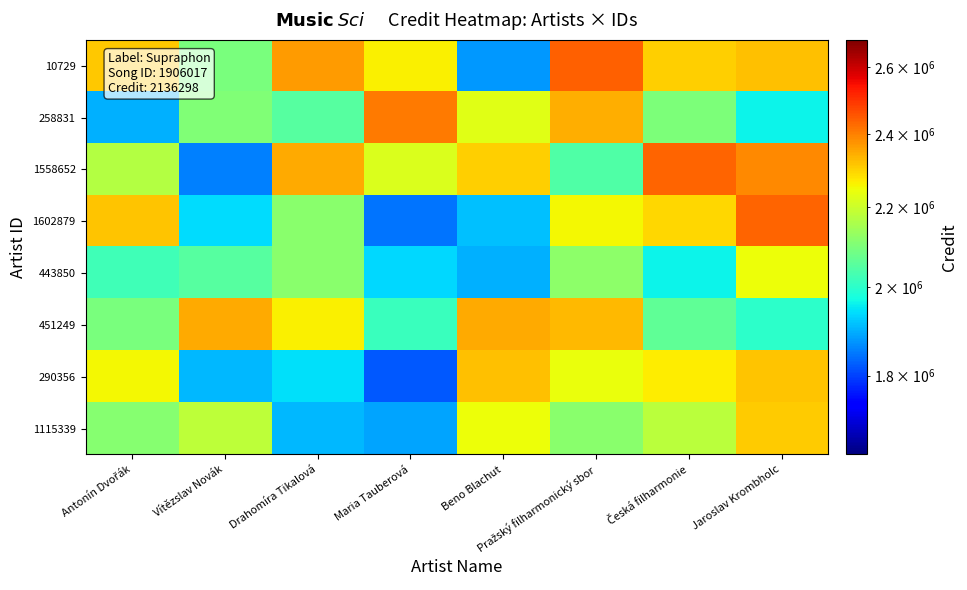

Reading right to left, transcribe all the data shown in this chart.

10729: Jaroslav Krombholc=2319633.6	Česká filharmonie=2303659.7	Pražský filharmonický sbor=2441119.3	Beno Blachut=1876210.6	Maria Tauberová=2262789.1	Drahomíra Tikalová=2366119.6	Vítězslav Novák=2097125.8	Antonín Dvořák=2311873.5
258831: Jaroslav Krombholc=1961488.2	Česká filharmonie=2100032.8	Pražský filharmonický sbor=2343152.5	Beno Blachut=2228499.6	Maria Tauberová=2409807.2	Drahomíra Tikalová=2053493.8	Vítězslav Novák=2104500.9	Antonín Dvořák=1897960.0
1558652: Jaroslav Krombholc=2388245.2	Česká filharmonie=2437963.4	Pražský filharmonický sbor=2043065.2	Beno Blachut=2301703.7	Maria Tauberová=2220680.3	Drahomíra Tikalová=2346273.3	Vítězslav Novák=1856753.1	Antonín Dvořák=2171280.8
1602879: Jaroslav Krombholc=2435920.0	Česká filharmonie=2293163.5	Pražský filharmonický sbor=2253612.1	Beno Blachut=1914735.8	Maria Tauberová=1843926.7	Drahomíra Tikalová=2114969.8	Vítězslav Novák=1940595.2	Antonín Dvořák=2314711.0
443850: Jaroslav Krombholc=2245130.0	Česká filharmonie=1961277.1	Pražský filharmonický sbor=2120727.5	Beno Blachut=1899118.6	Maria Tauberová=1937283.5	Drahomíra Tikalová=2116786.6	Vítězslav Novák=2053277.0	Antonín Dvořák=2024671.3
451249: Jaroslav Krombholc=2000639.7	Česká filharmonie=2064184.1	Pražský filharmonický sbor=2331618.2	Beno Blachut=2349239.8	Maria Tauberová=2016045.8	Drahomíra Tikalová=2264645.8	Vítězslav Novák=2349507.9	Antonín Dvořák=2096019.3
290356: Jaroslav Krombholc=2316214.3	Česká filharmonie=2267786.3	Pražský filharmonický sbor=2241949.2	Beno Blachut=2320184.8	Maria Tauberová=1820571.7	Drahomíra Tikalová=1943972.3	Vítězslav Novák=1905419.2	Antonín Dvořák=2253257.4
1115339: Jaroslav Krombholc=2306133.0	Česká filharmonie=2178107.1	Pražský filharmonický sbor=2117773.9	Beno Blachut=2244225.7	Maria Tauberová=1889254.4	Drahomíra Tikalová=1905447.7	Vítězslav Novák=2180353.5	Antonín Dvořák=2109967.6